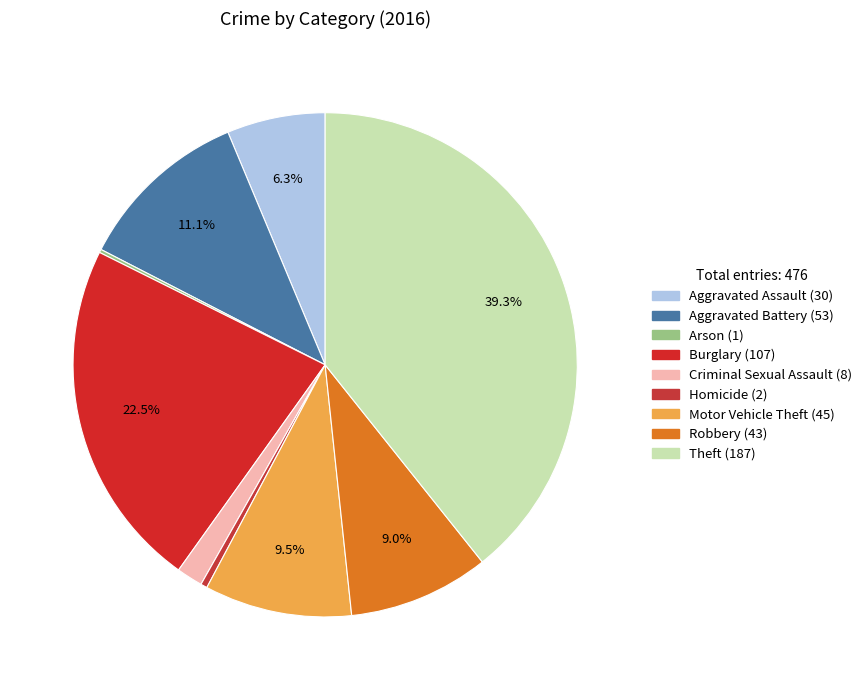

To the nearest percent, what is the difference between the Aggravated Battery and Motor Vehicle Theft slice percentages?

2%